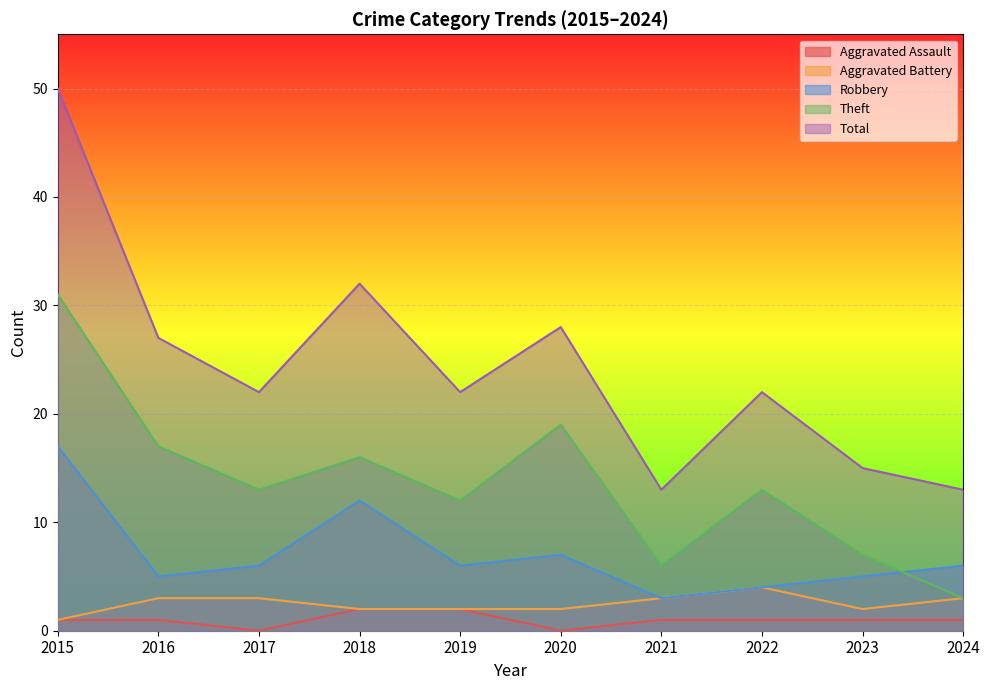

List the labels in order of Theft value, smallest first.

2024, 2021, 2023, 2019, 2017, 2022, 2018, 2016, 2020, 2015